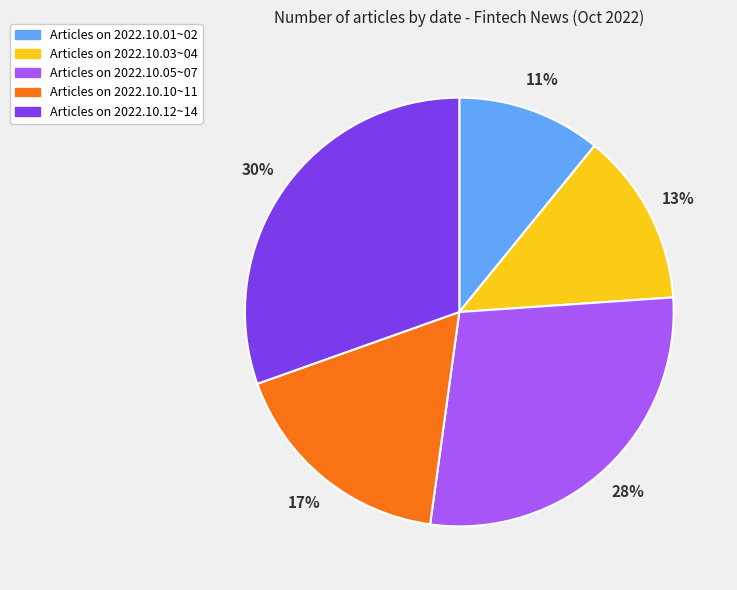

Is there any slice that represents more than half of the pie?

No